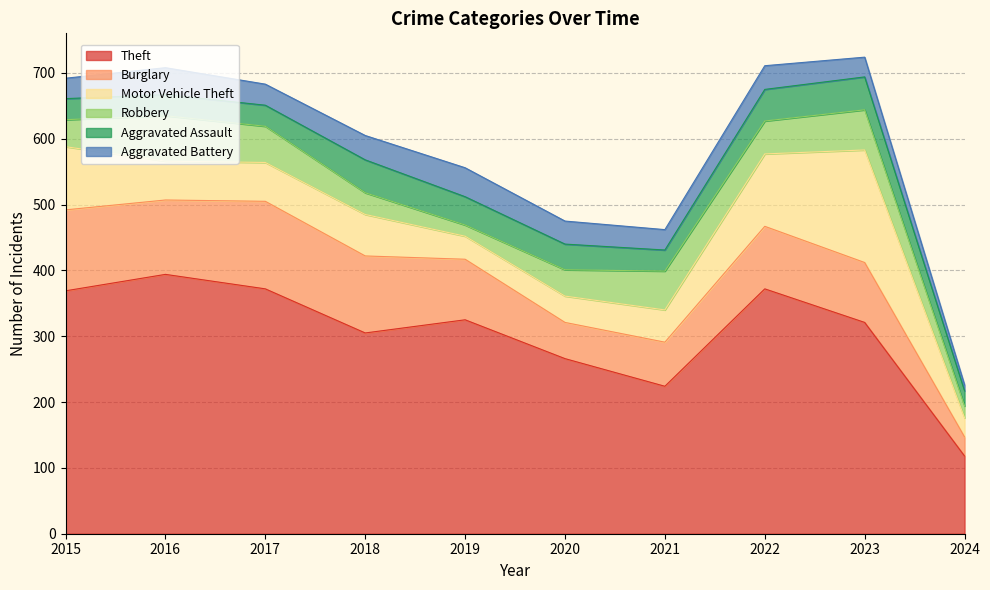

How many interior local peaks does the Aggravated Assault series have?

2